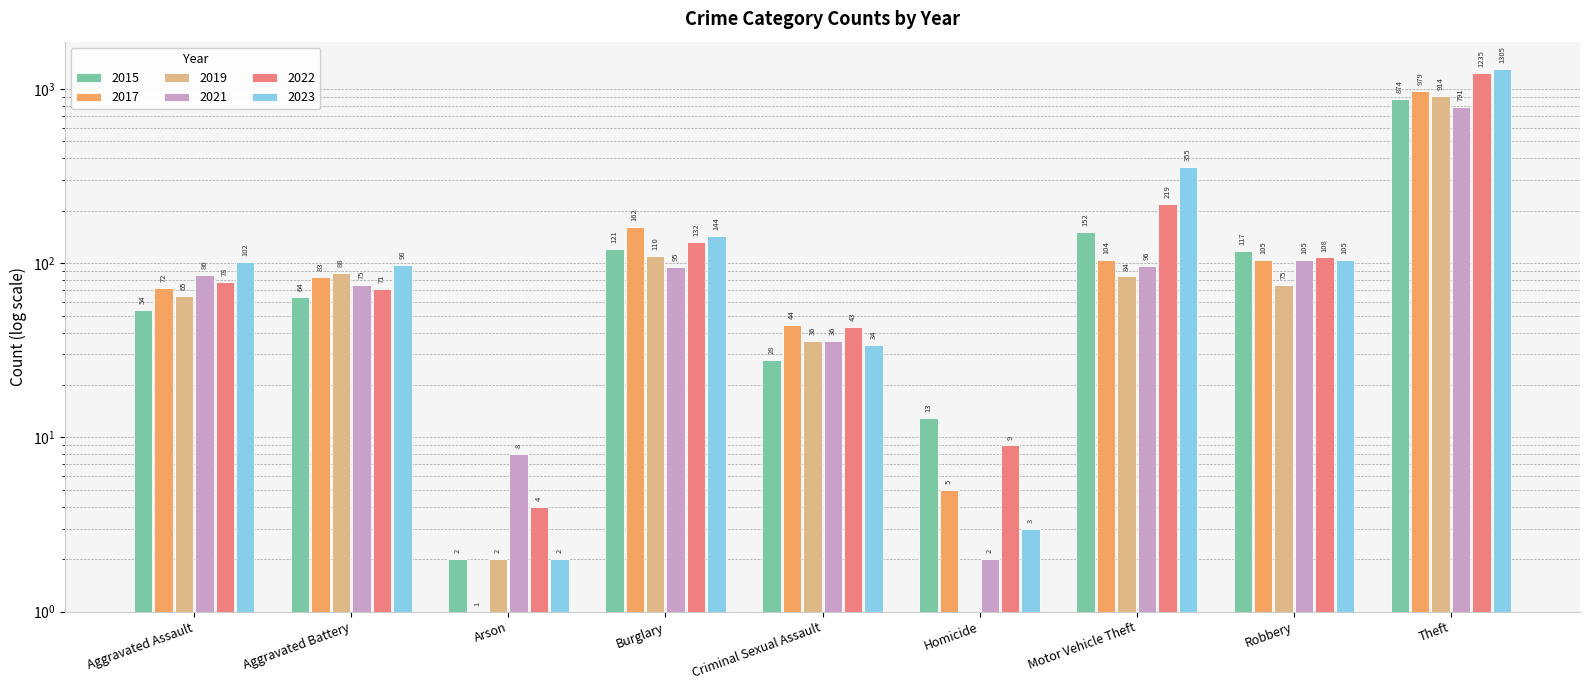

The value of 2023 at Theft is 363. True or false?

False